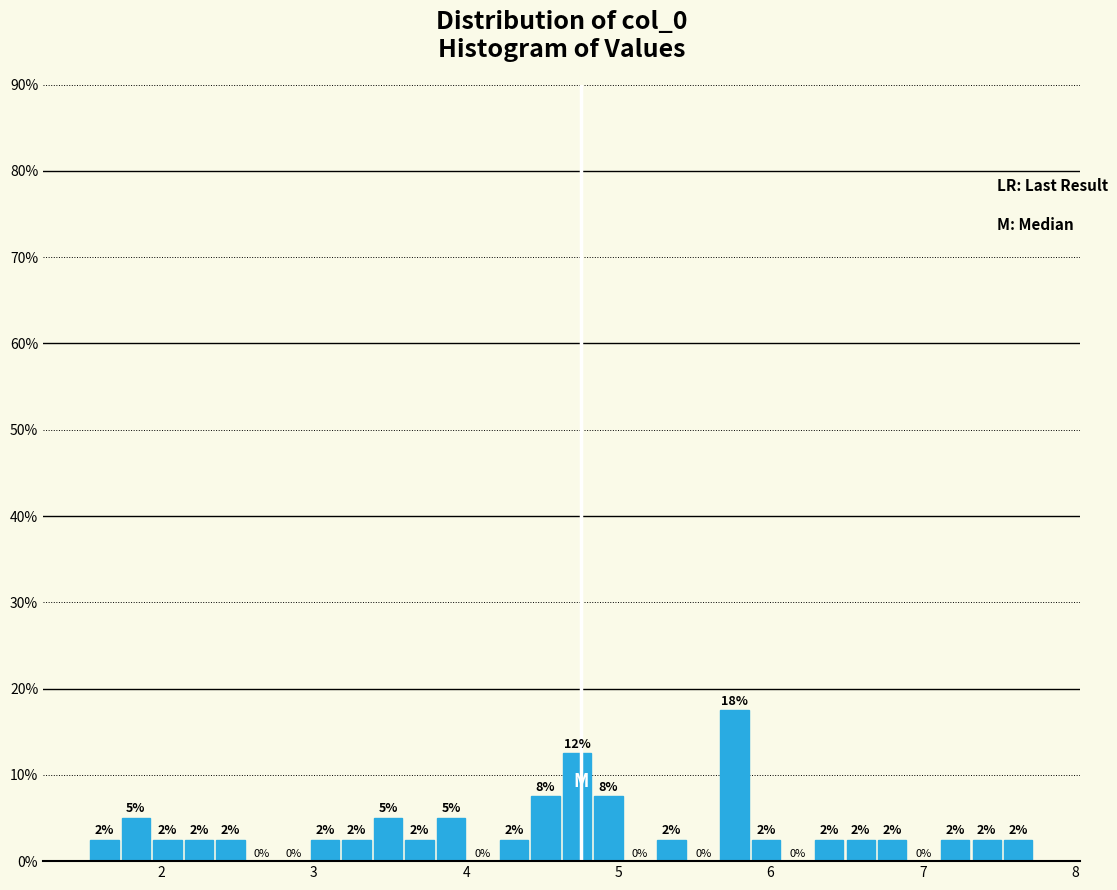

Around what value on the x-axis is the tallest bar? Give the approximate position of its centre, as read against the axis.

5.8